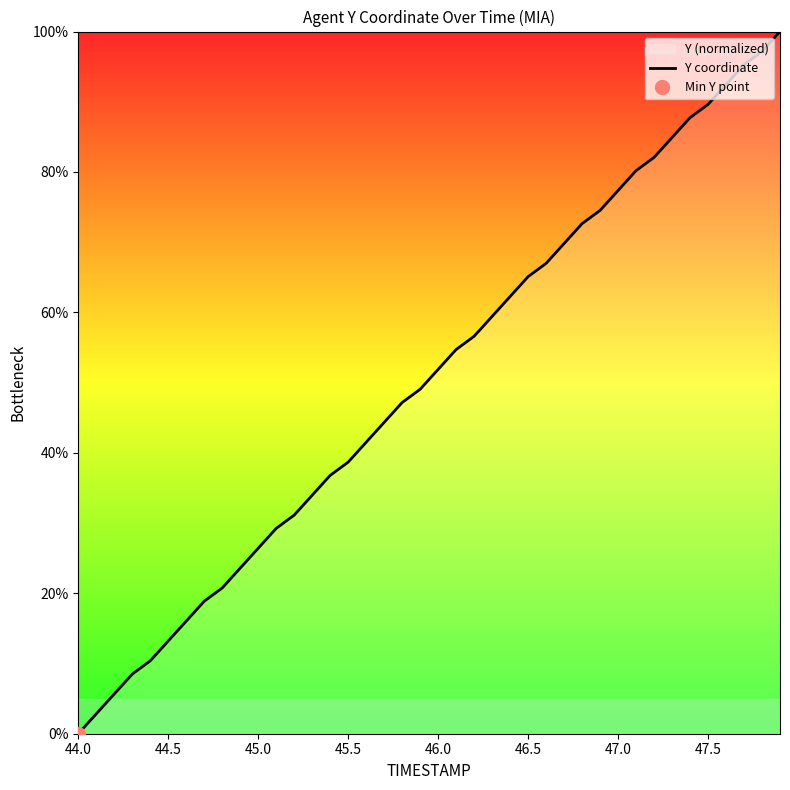

How many data points are less than 51?

20